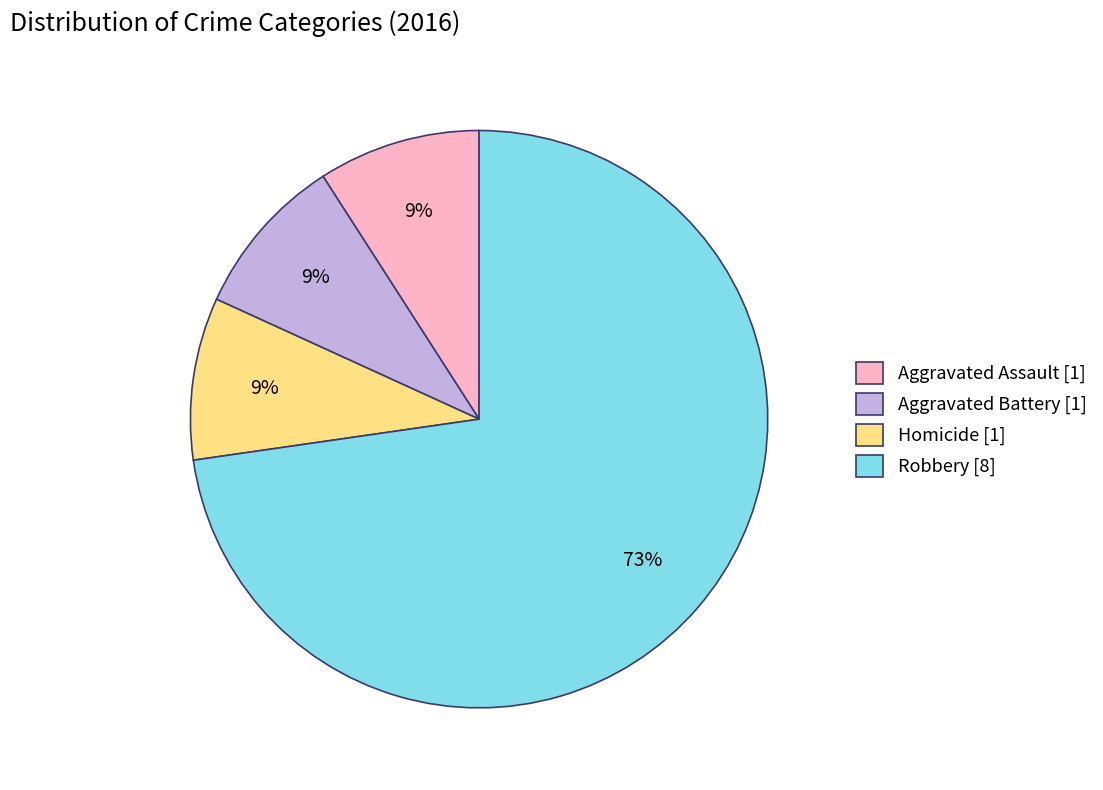

Is there a majority slice in this chart?

Yes